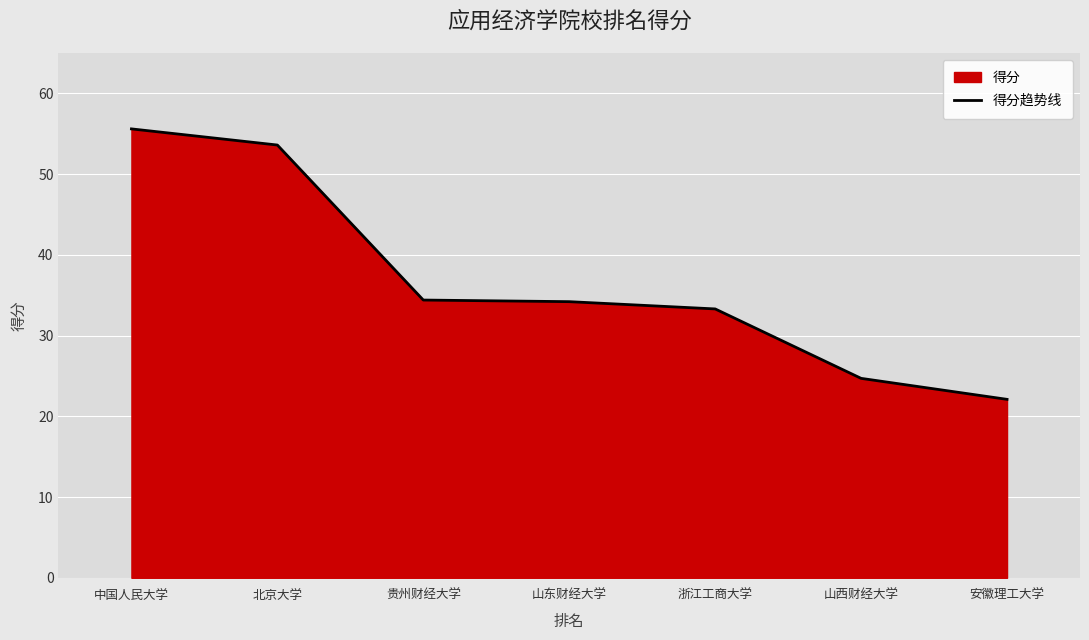

Where does the data first go above 34?

中国人民大学